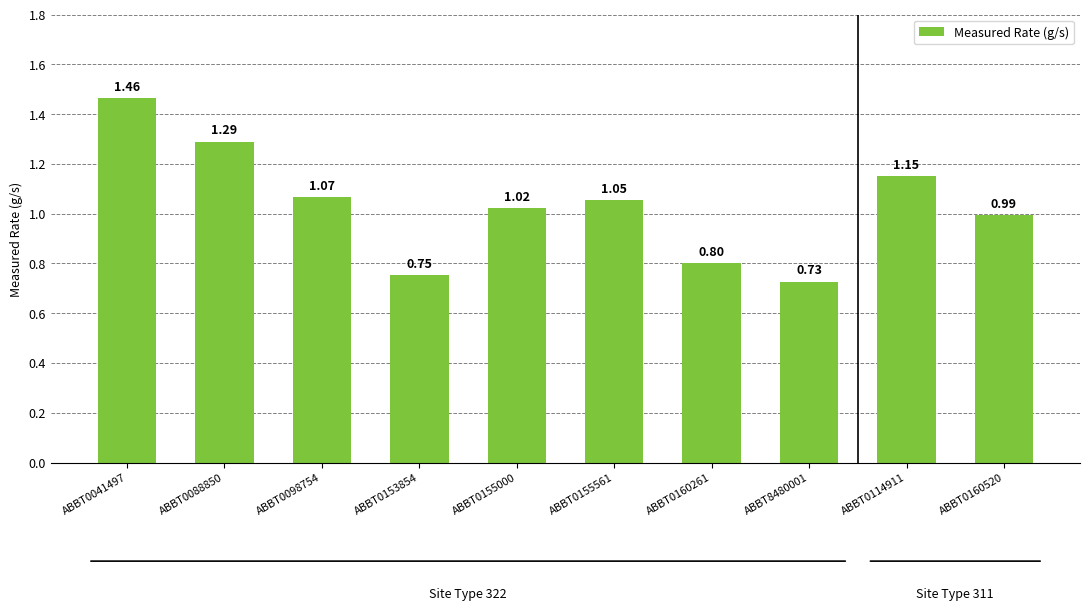

Which has a higher value, ABBT0098754 or ABBT0041497?

ABBT0041497